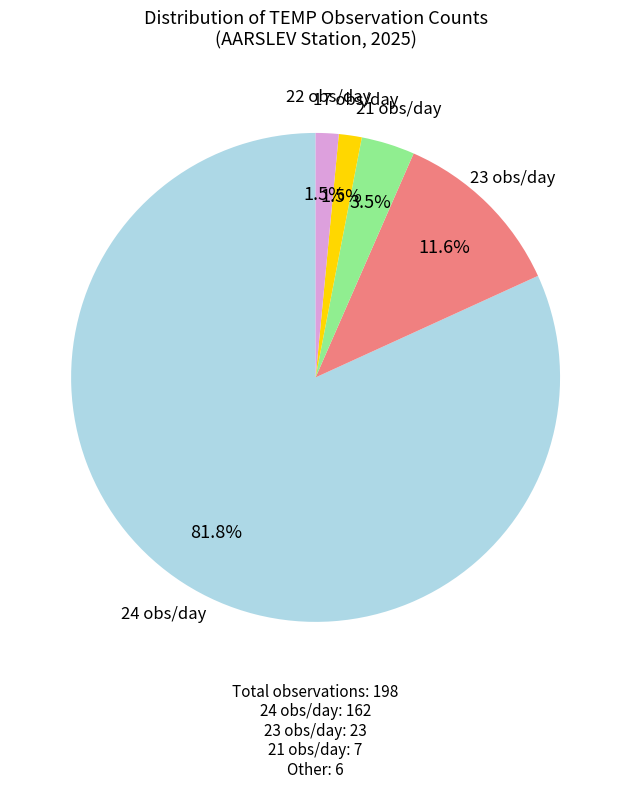

To the nearest percent, what is the average slice percentage?

20%